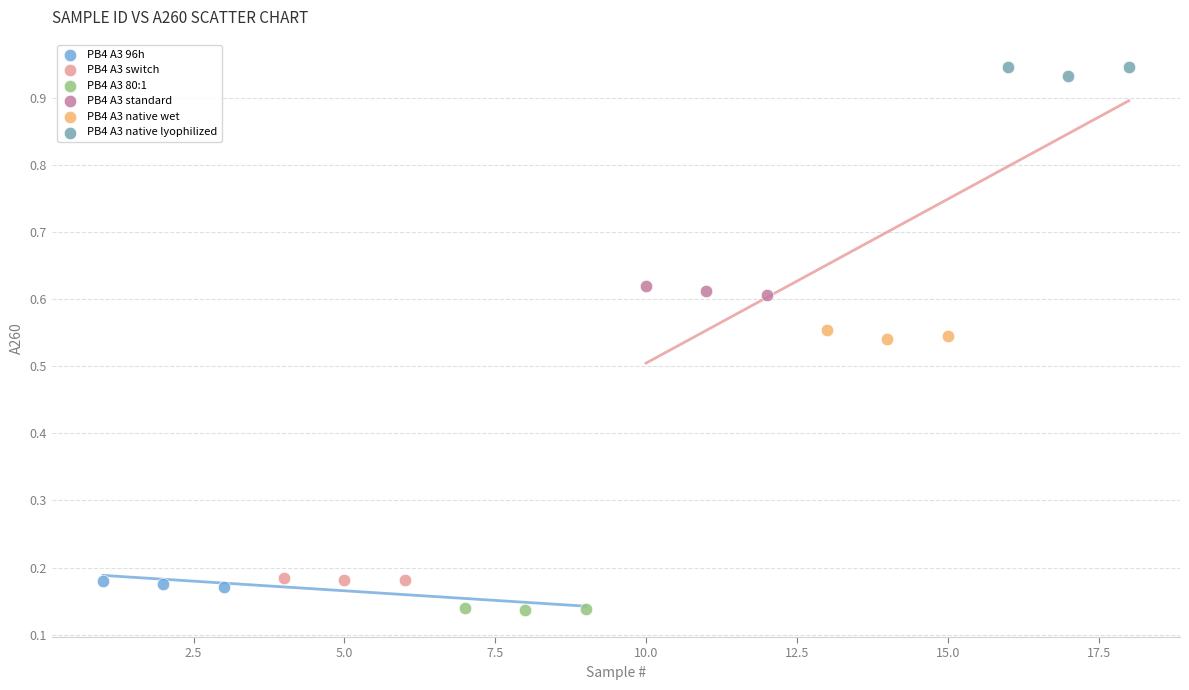

Which series contains the lowest Y value?

PB4 A3 80:1